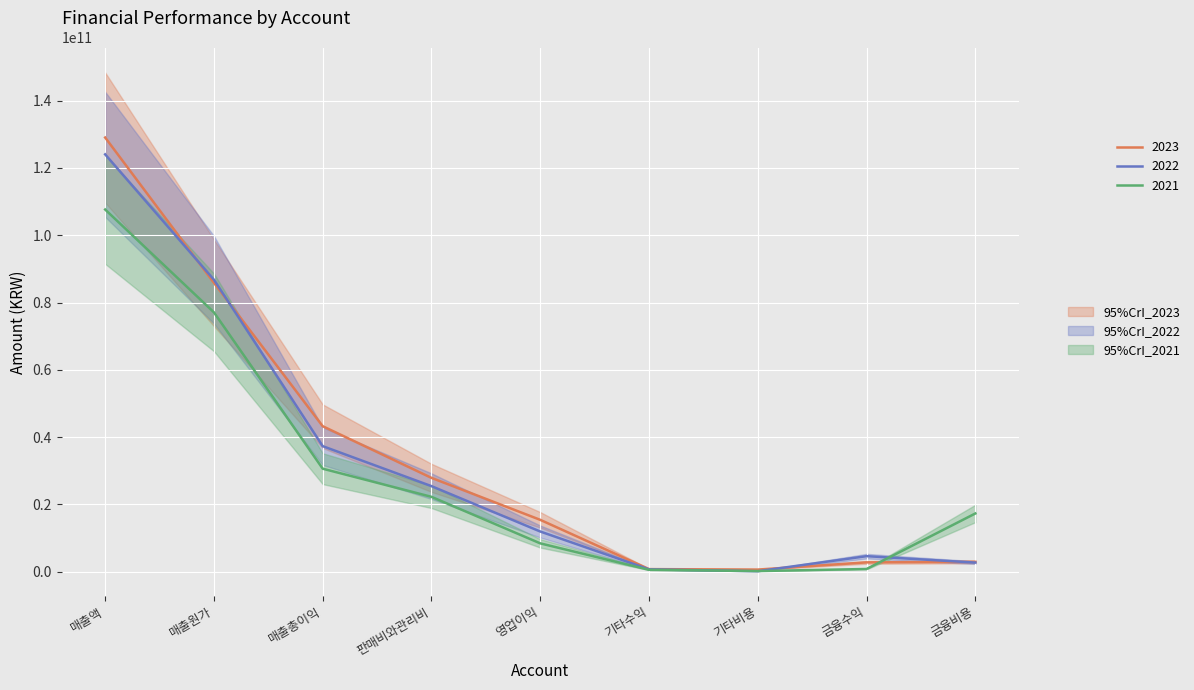

What is the spread (max minus min) of values at 금융수익?

3811134483